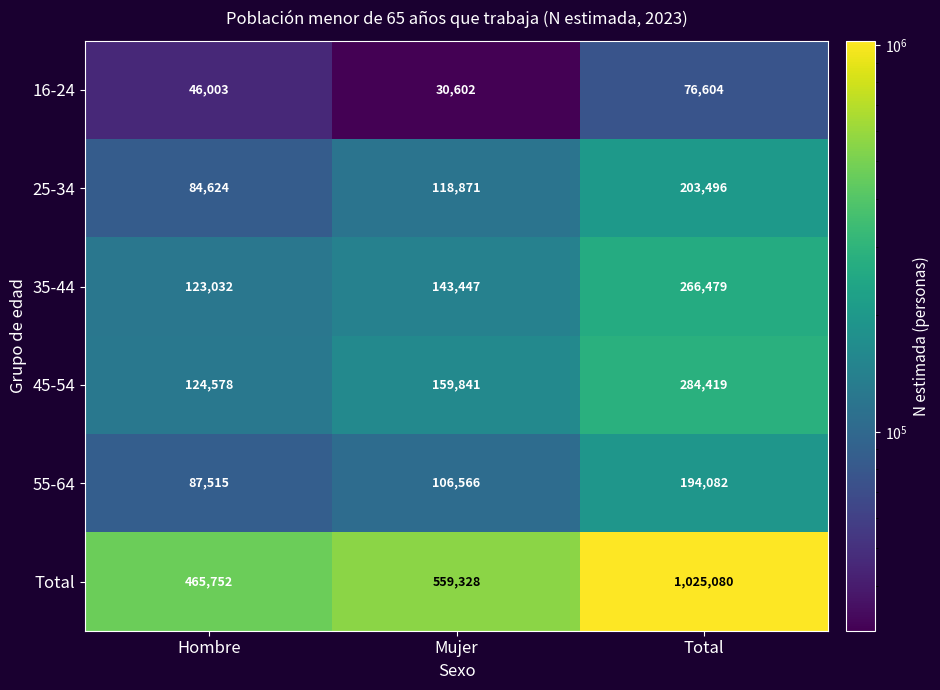

What is the sum of all 35-44 values?

532958